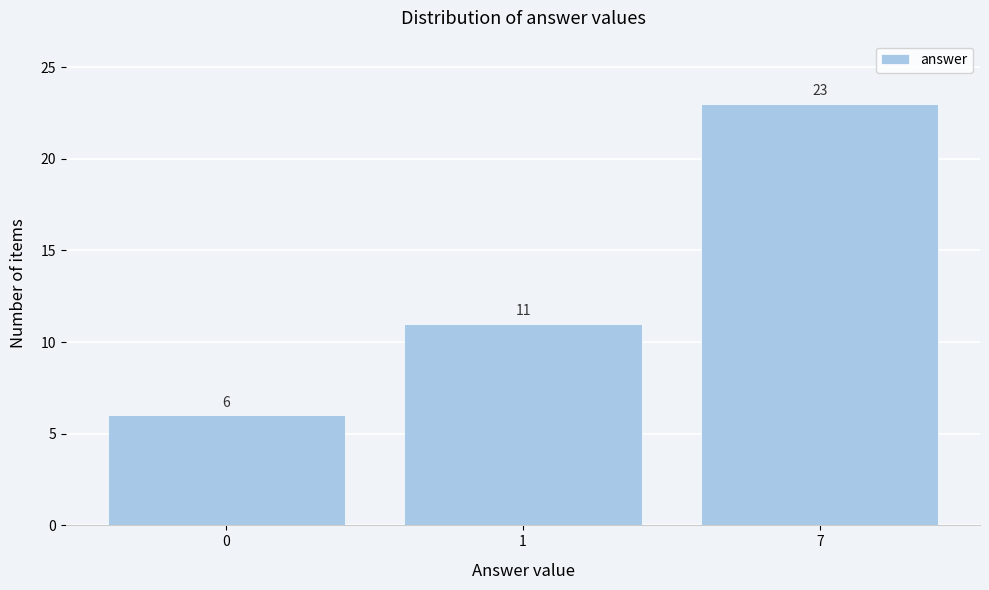

Reading left to right, list all the values displayed in this chart.

0=6	1=11	7=23